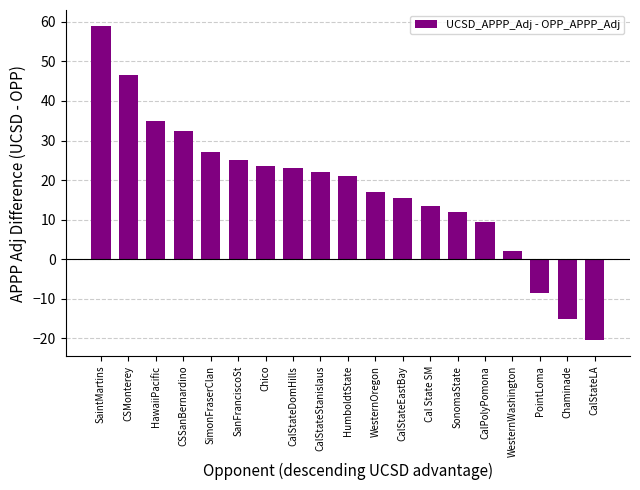

What position from the right is HawaiiPacific?

17